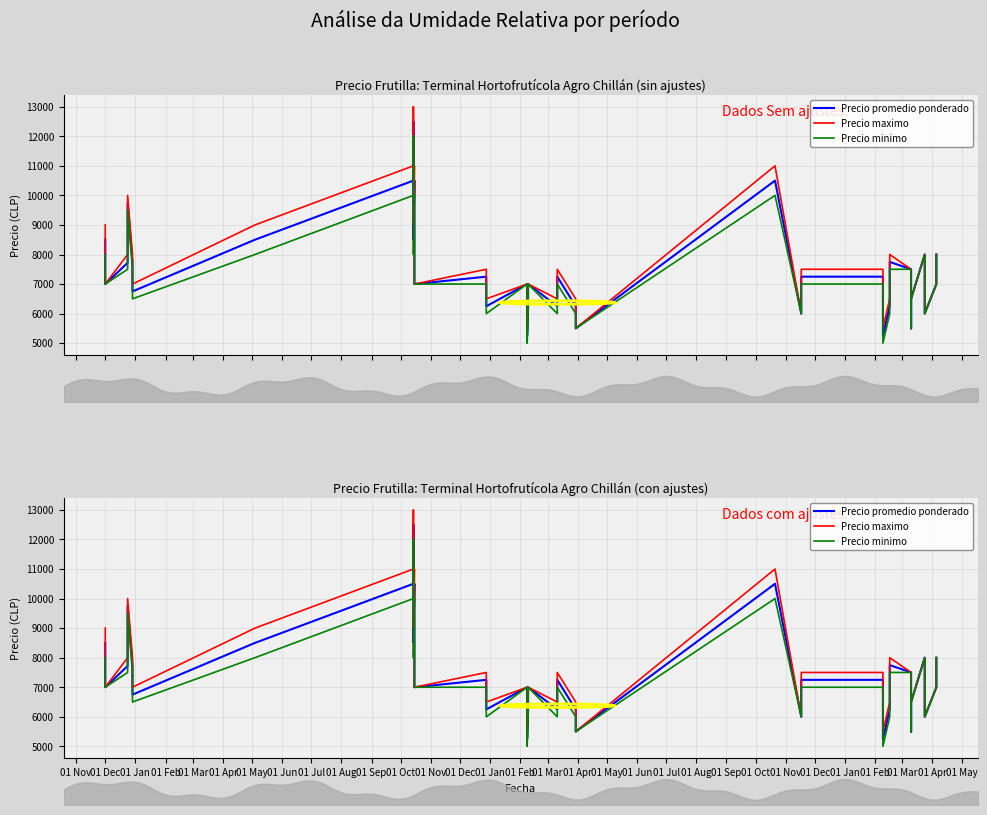

The Precio minimo series shows 10209 at 01 Jun. True or false?

False